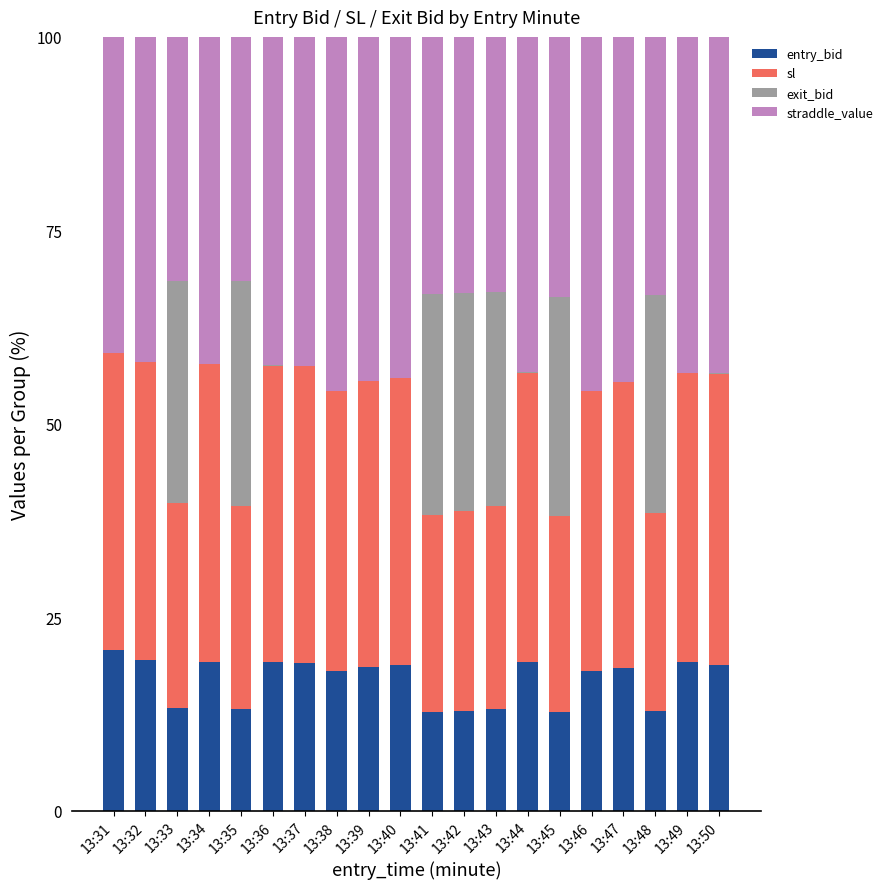

Is it true that entry_bid equals 25.0 at 13:37?

False